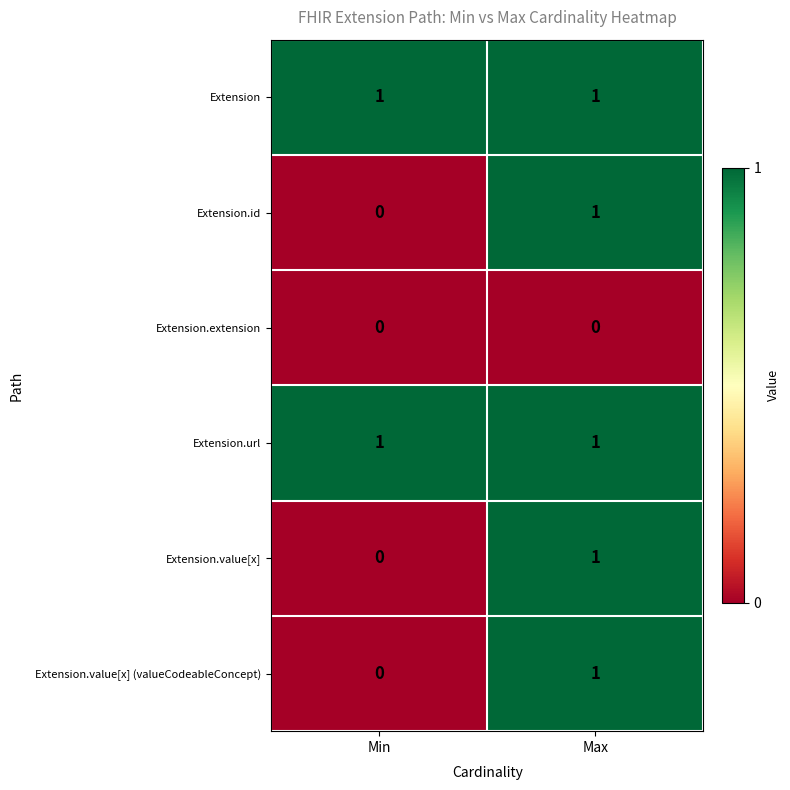

Where is Extension.id nearest to the value 0?

Min